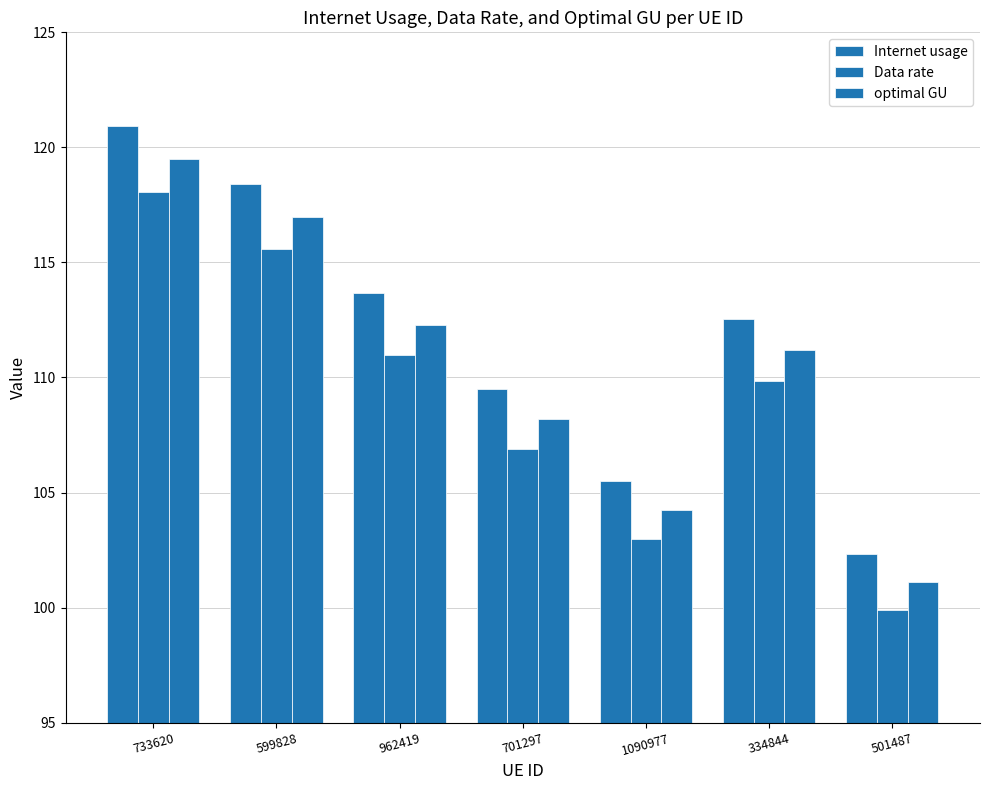

Does the chart contain stacked bars?

No